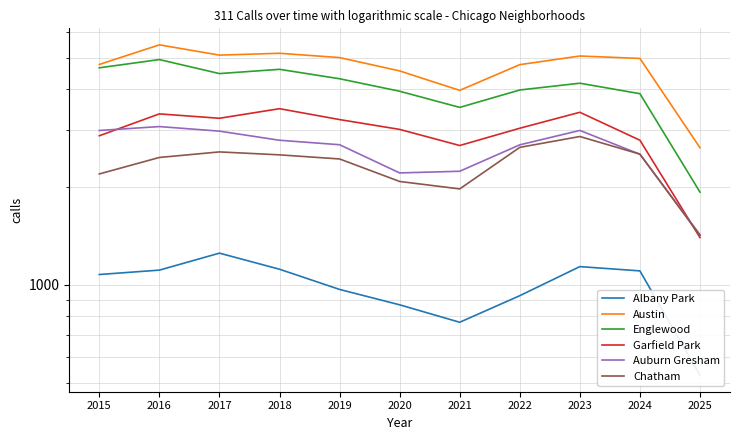

What are all the series names shown in the legend?

Albany Park, Austin, Englewood, Garfield Park, Auburn Gresham, Chatham